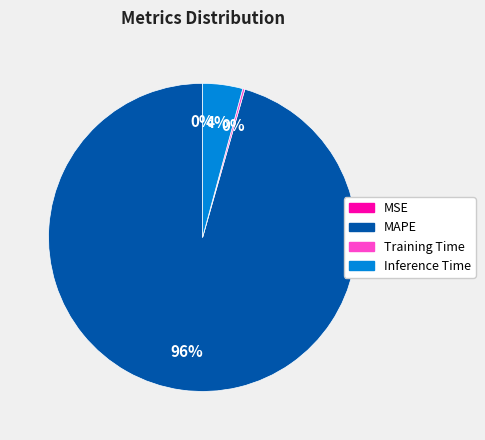

True or false: Inference Time accounts for 4% of the total.

True